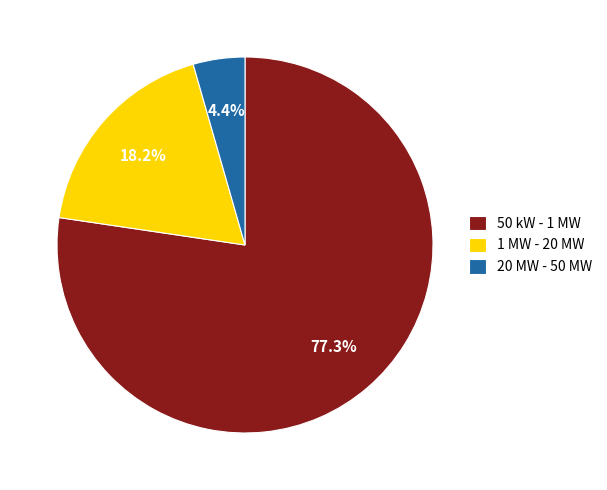

Which has a higher value, 20 MW - 50 MW or 1 MW - 20 MW?

1 MW - 20 MW